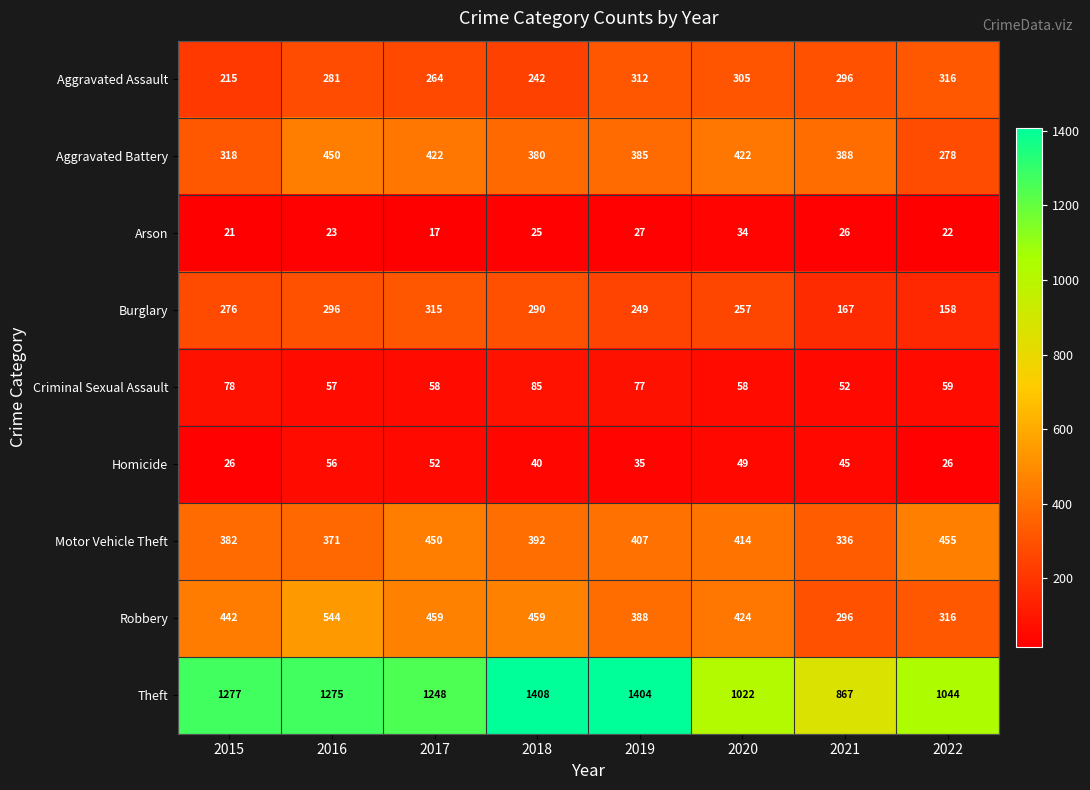

At how many categories does at least one series exceed 284?

8